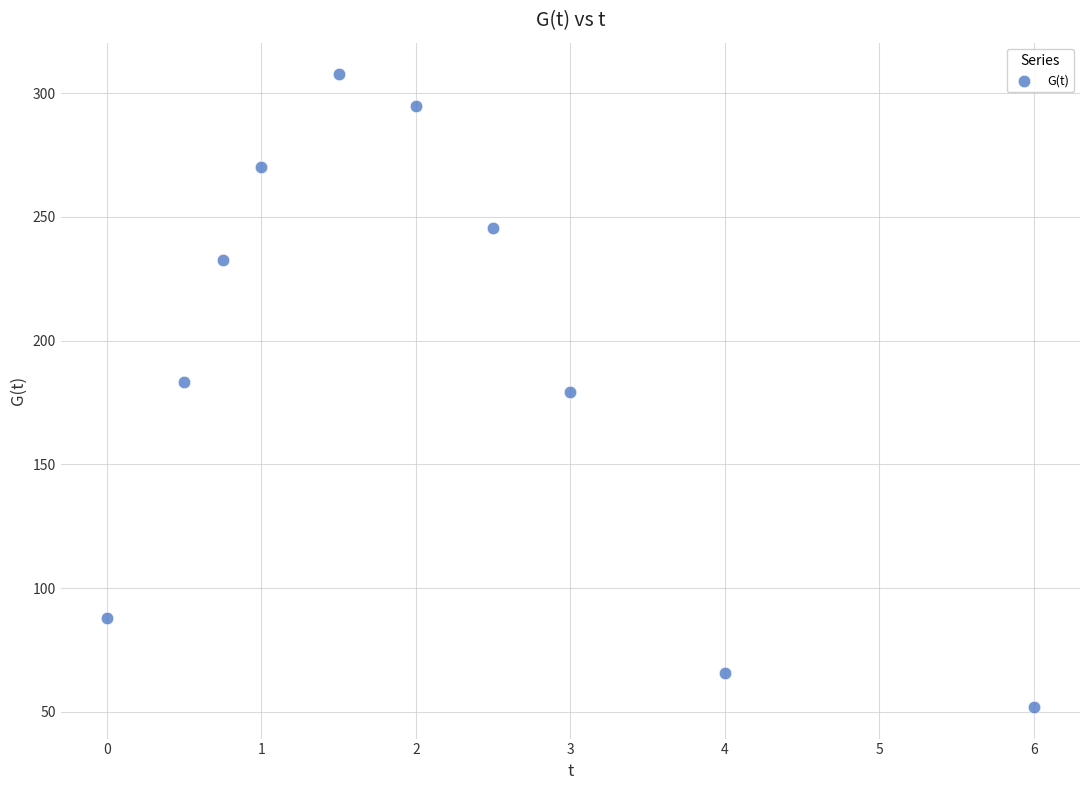

What is the range of X values (max minus min)?

6.0